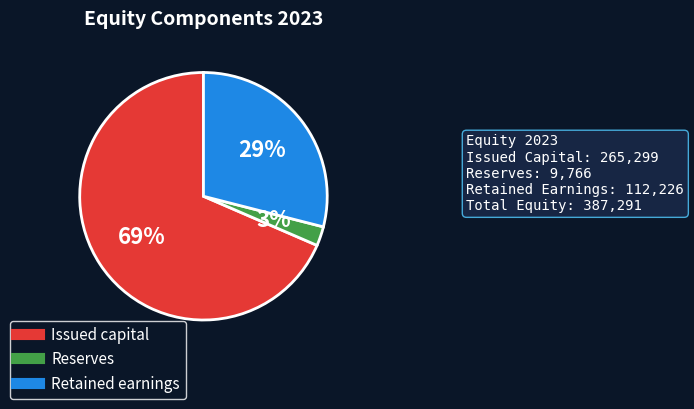

Which category has the smallest portion of the pie?

Reserves